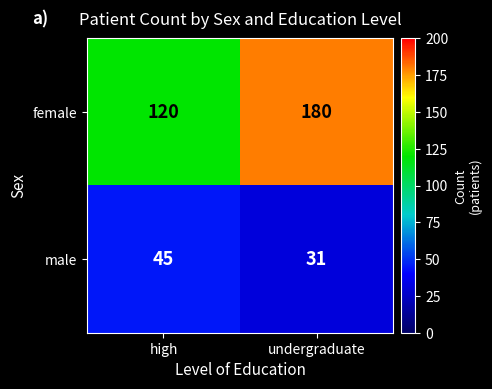

Which series has the largest total across all categories?

female